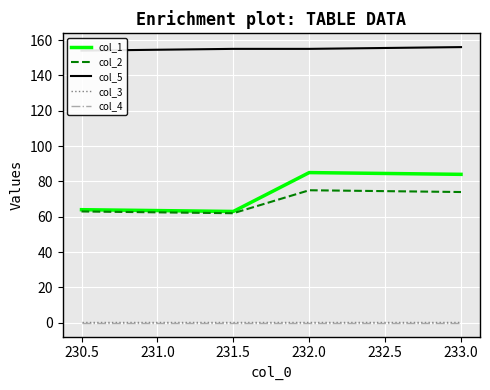

The value of col_4 at 232.0 is 0.0. True or false?

True